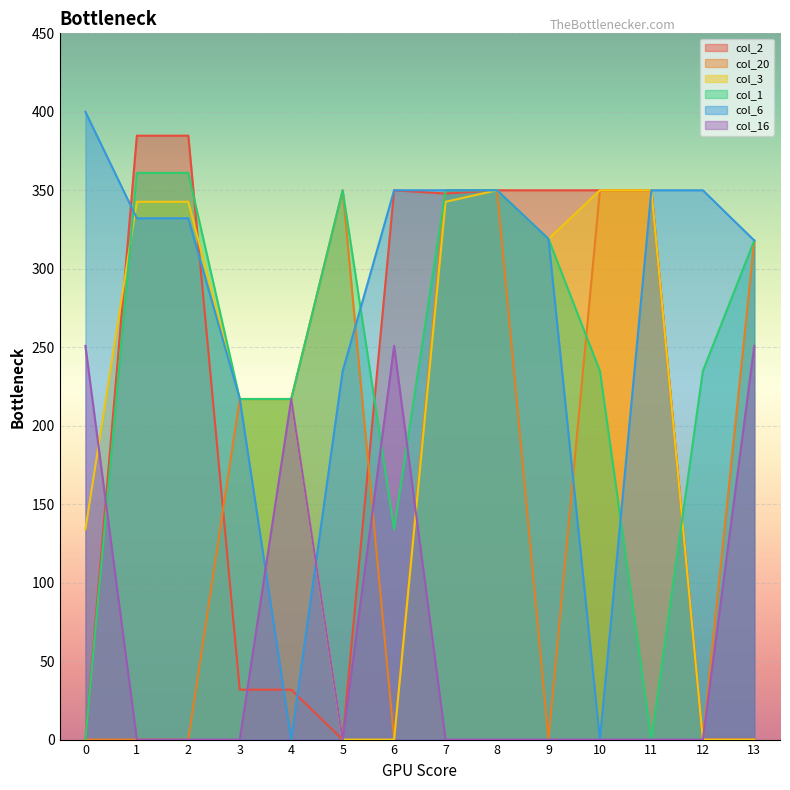

What is the total value across all series at 1?

1420.7